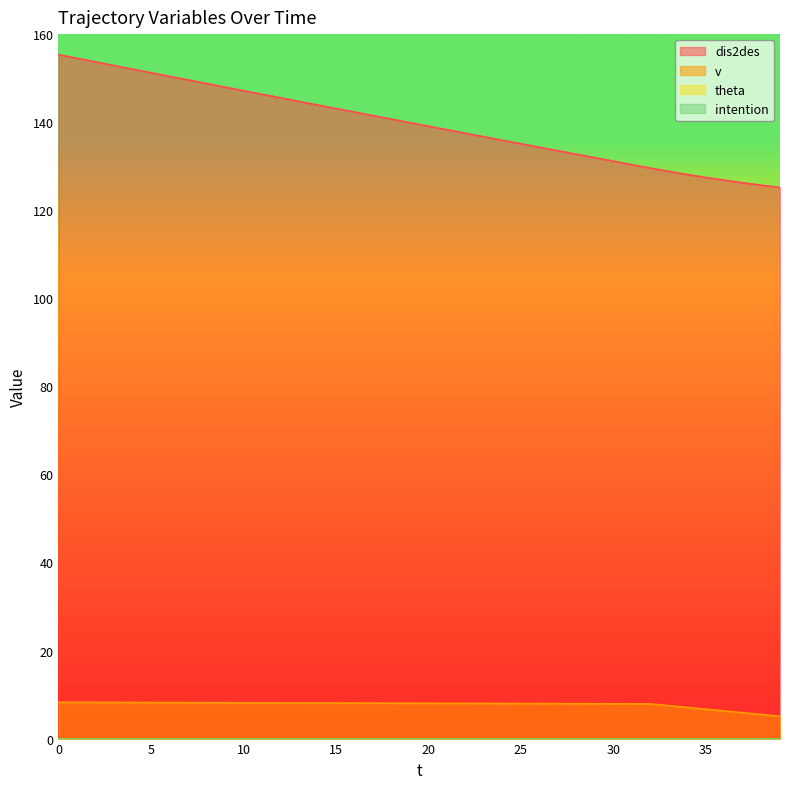

True or false: dis2des has more than 2 points higher than both neighbors.

False